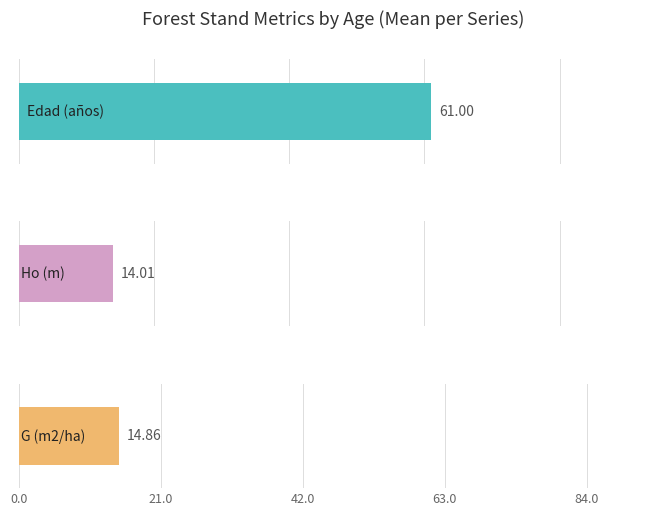

The G (m2/ha) series shows 18.6 at 46. True or false?

False